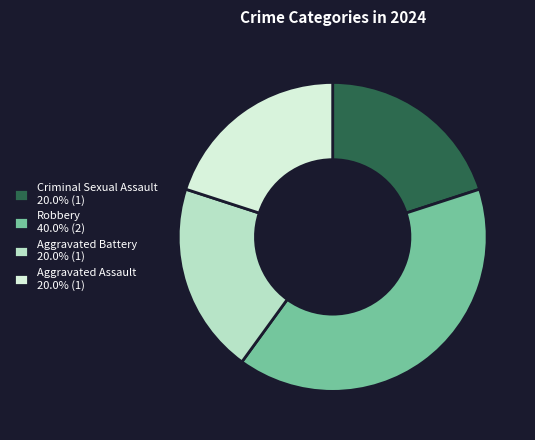

Combined, do Criminal Sexual Assault 20.0% (1) and Aggravated Battery 20.0% (1) account for over 50%?

No